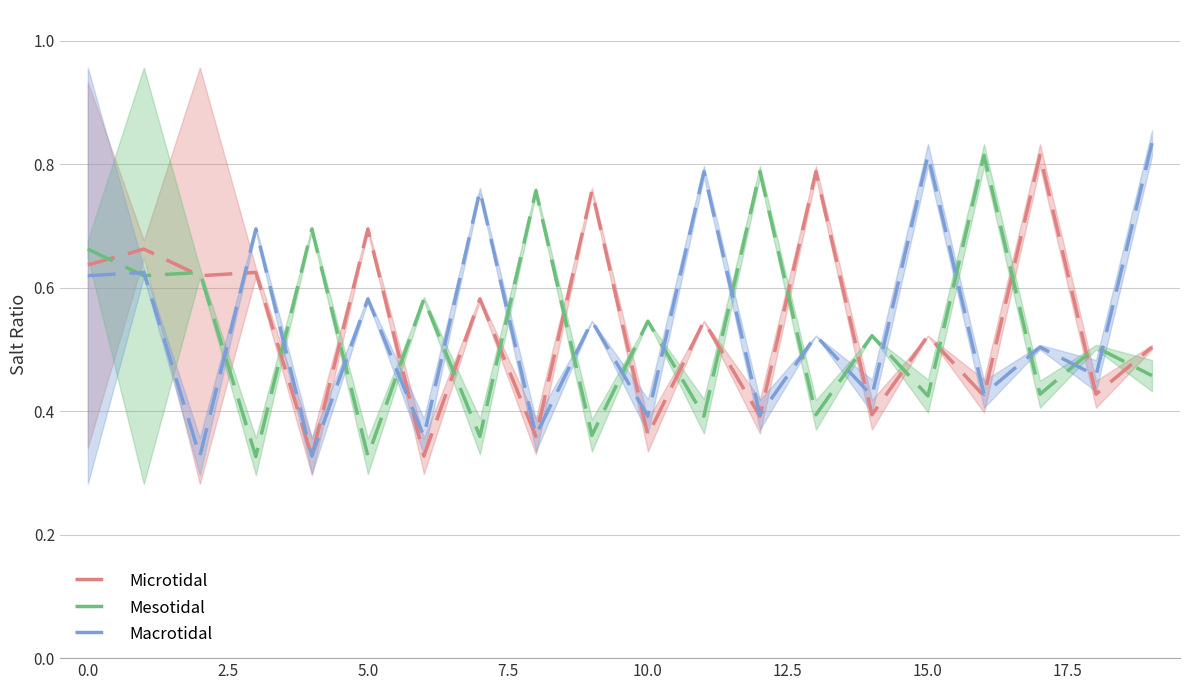

True or false: Mesotidal and Macrotidal intersect in this chart.

True